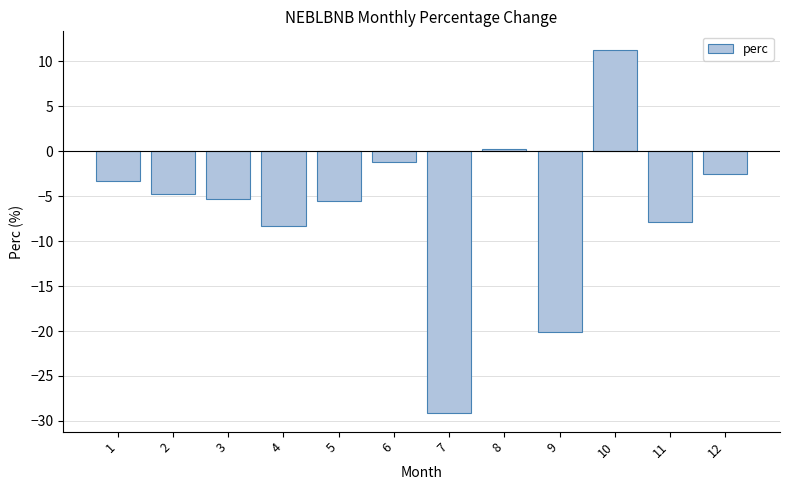

Reading left to right, transcribe all the data shown in this chart.

-3.3	-4.8	-5.3	-8.3	-5.6	-1.1	-29.2	0.3	-20.2	11.3	-7.9	-2.5